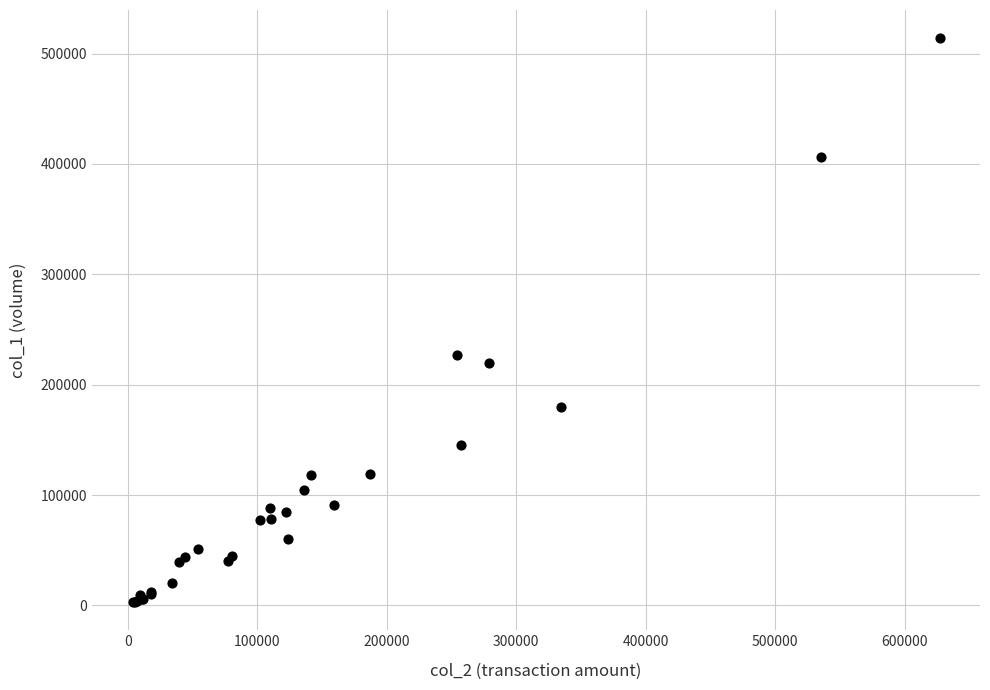

What Y value in the scatter plot is closest to 258500?

227000